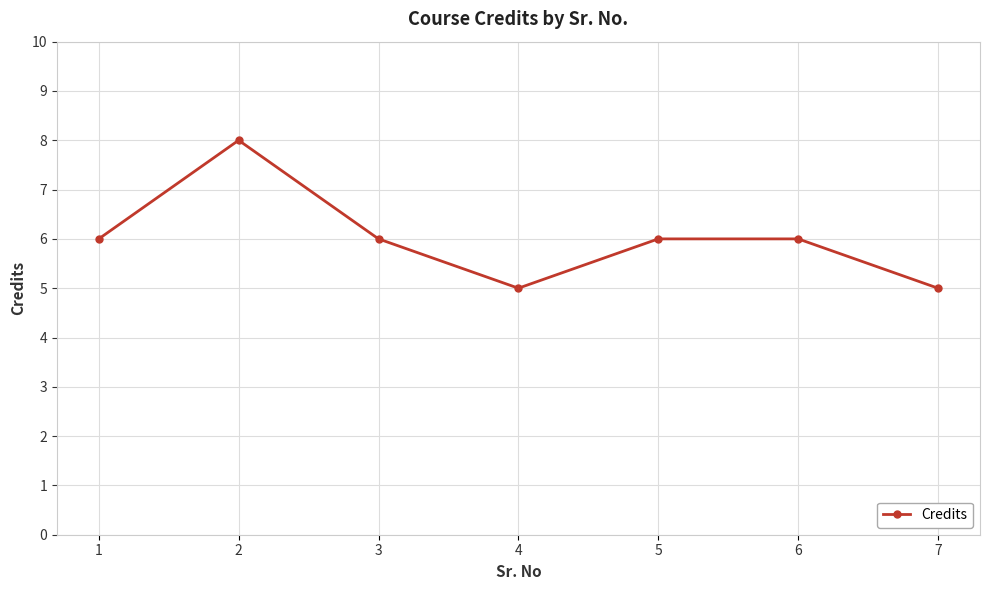

Is this an area chart (filled region under the line)?

No